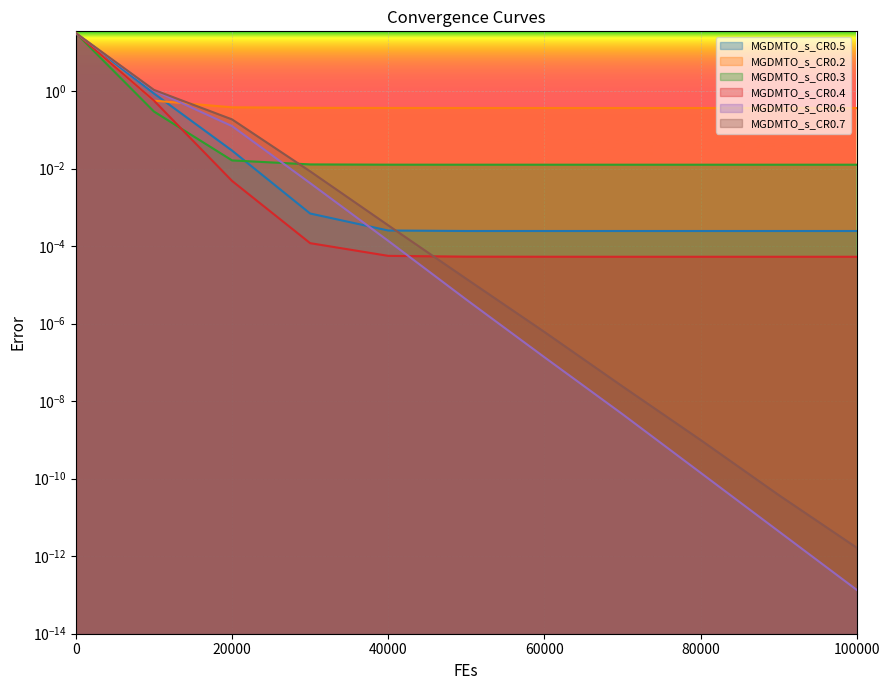

True or false: MGDMTO_s_CR0.3 and MGDMTO_s_CR0.5 cross at least once.

True